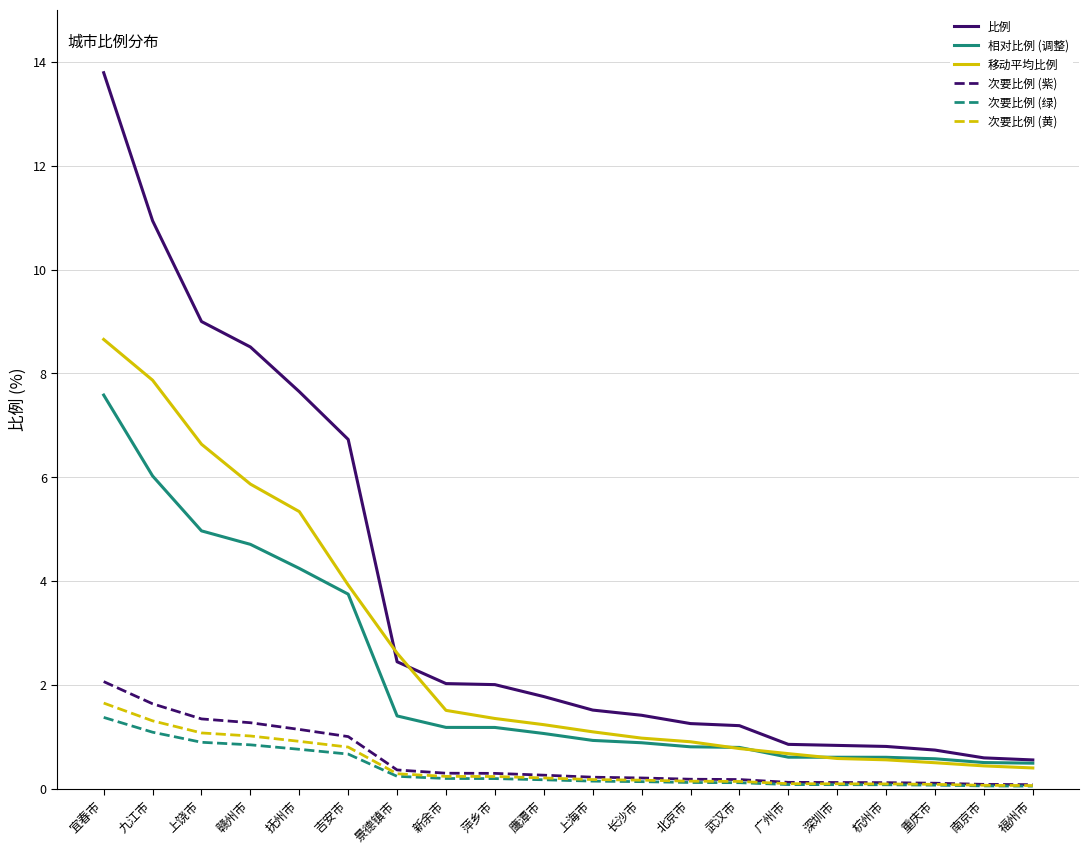

Count the number of data series in this chart.

6